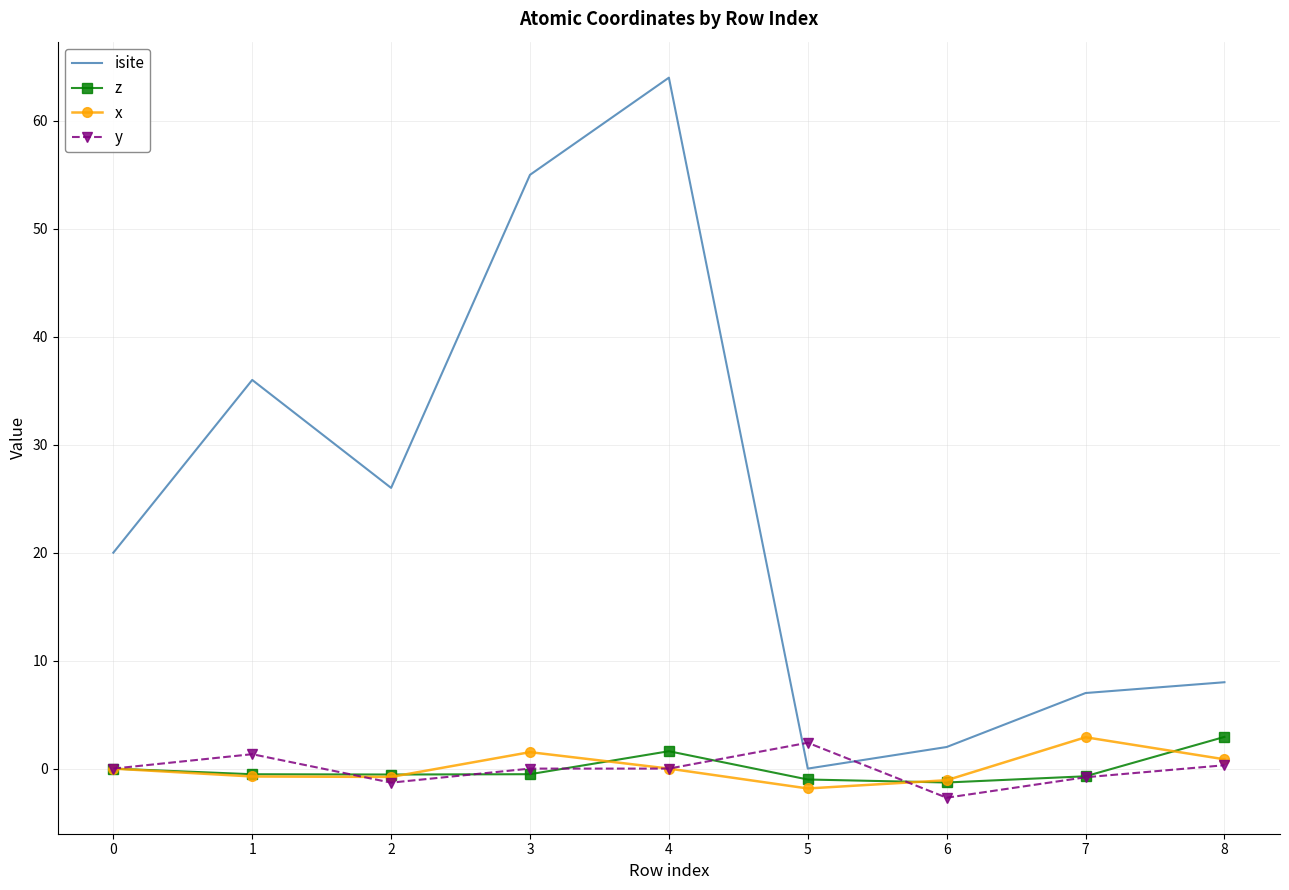

At how many categories does at least one series exceed 4?

7